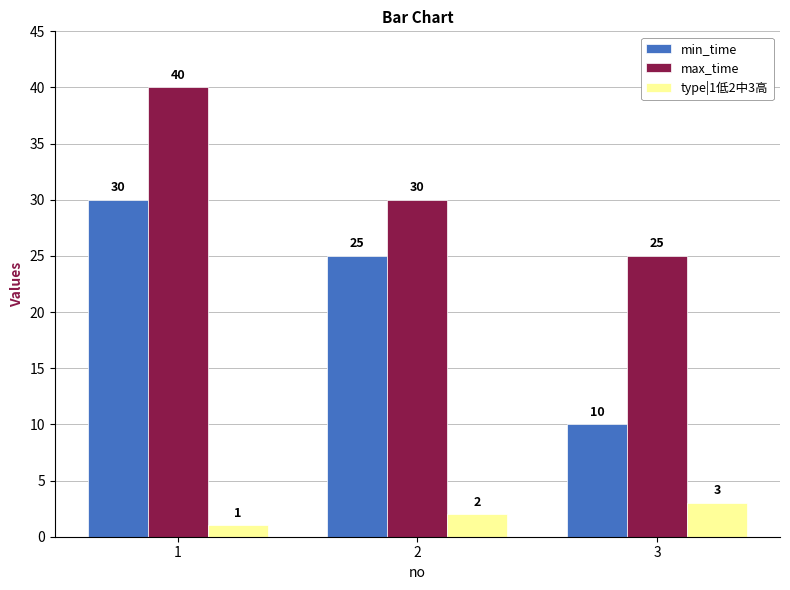

Which series has the largest total across all categories?

max_time